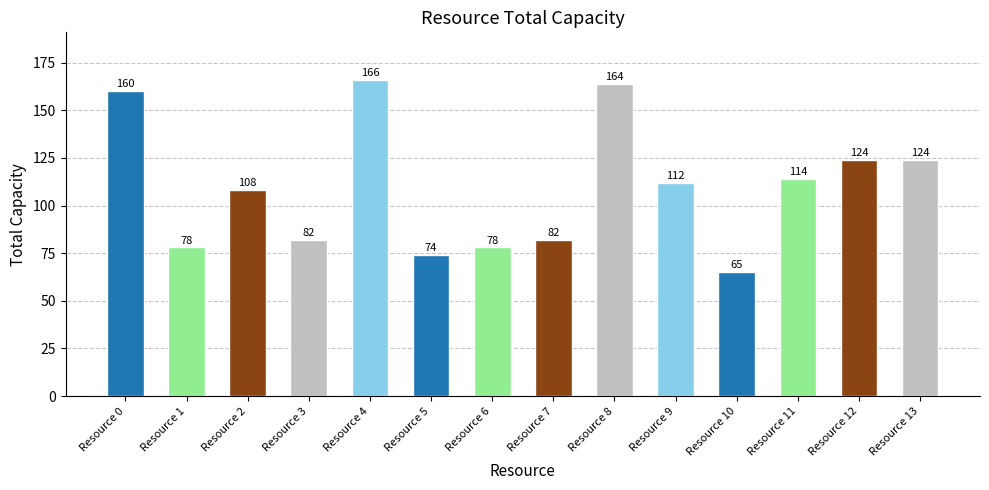

How many bars are there in total?

14